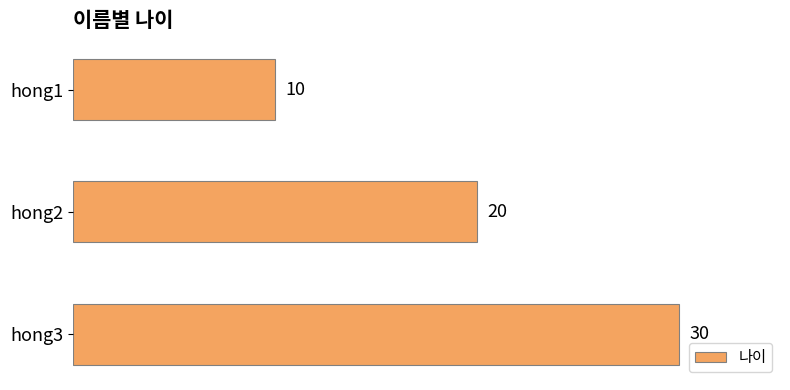

Approximately how many times larger is the value at hong1 compared to hong2?

0.5